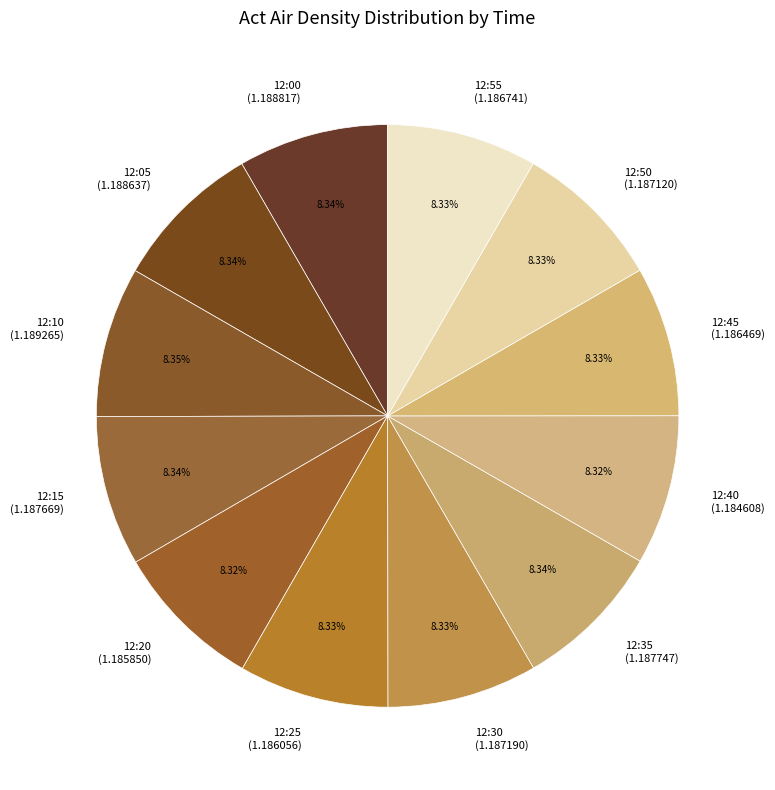

Does any single category account for the majority?

No